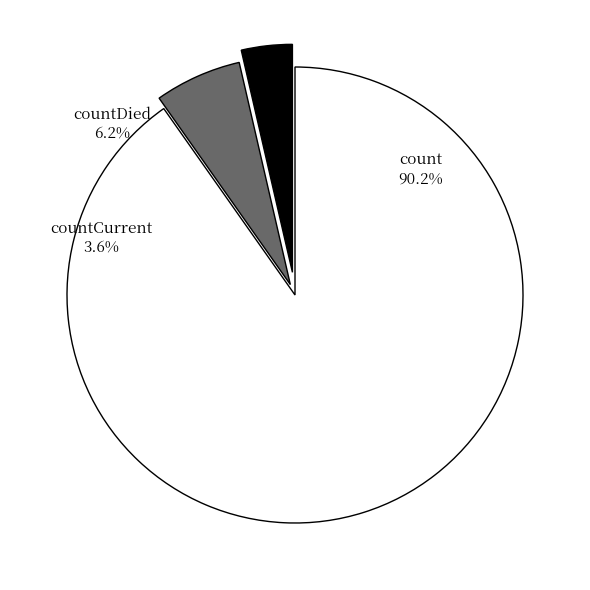

To the nearest percent, what is the combined percentage of count and countCurrent?

94%